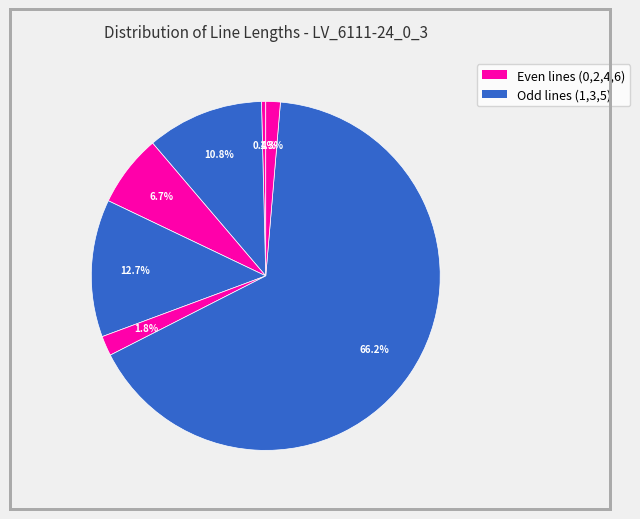

Is there any slice that represents more than half of the pie?

Yes